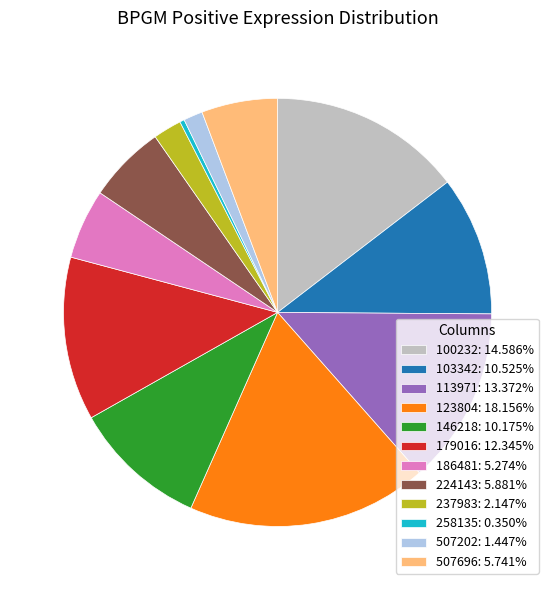

Do 123804 and 507696 together represent more than half of the pie?

No